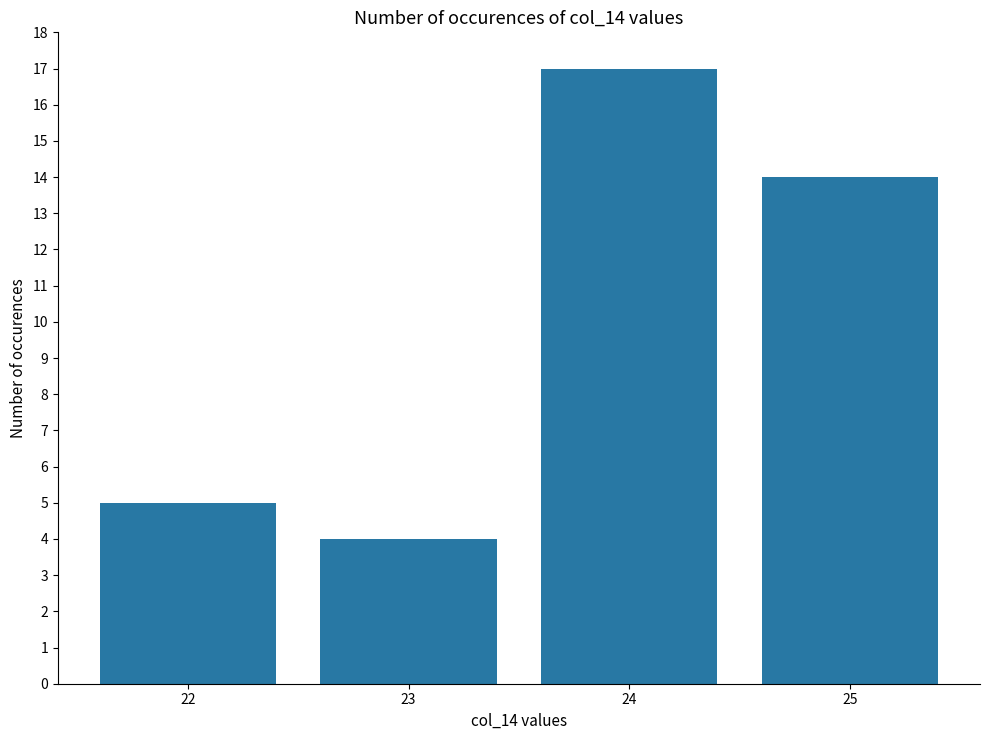

Count the number of categories in the chart.

4